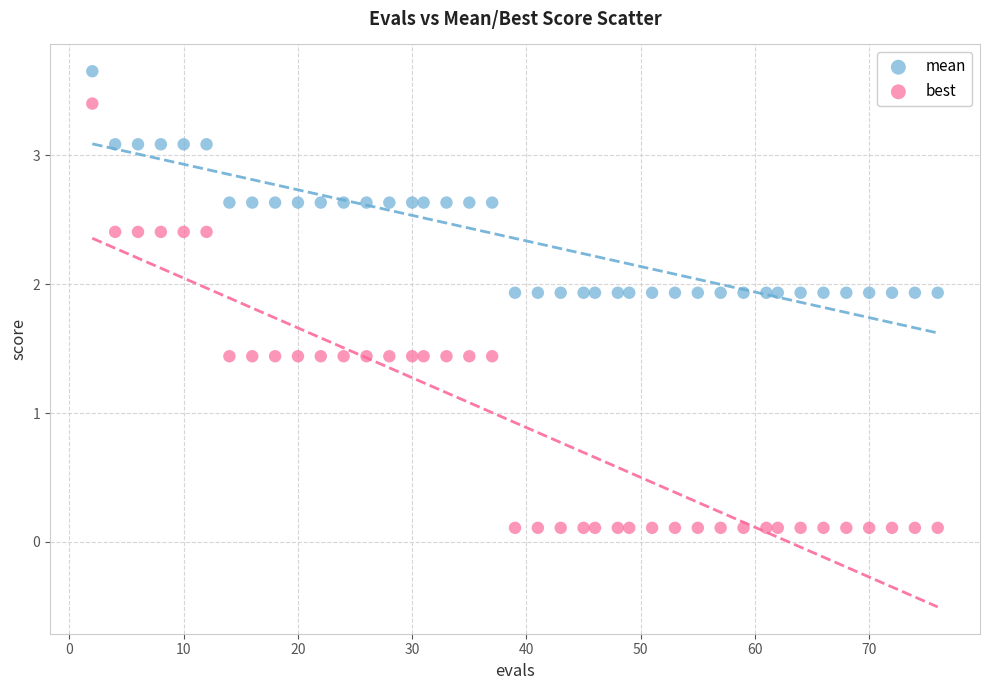

What is the X range (max minus min) for the scatter plot?

74.0